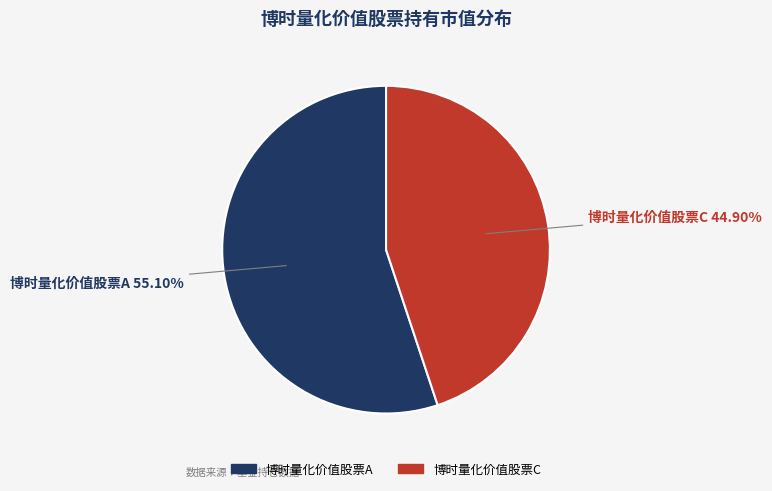

Count the number of slices in the pie.

2